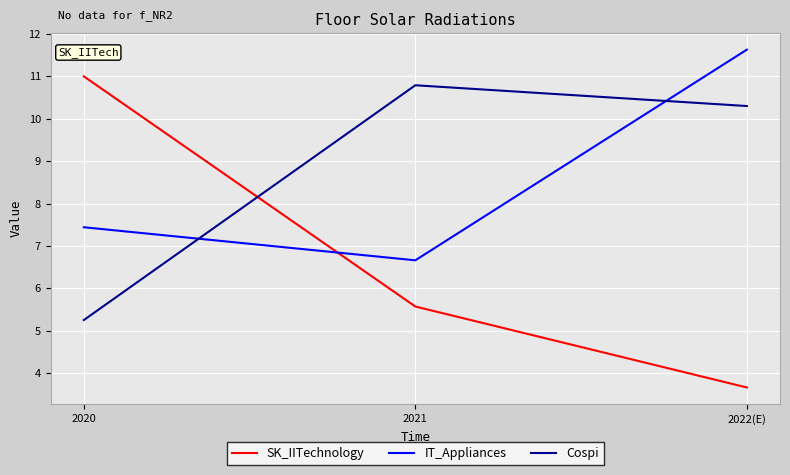

List the labels in order of Cospi value, largest first.

2021, 2022(E), 2020